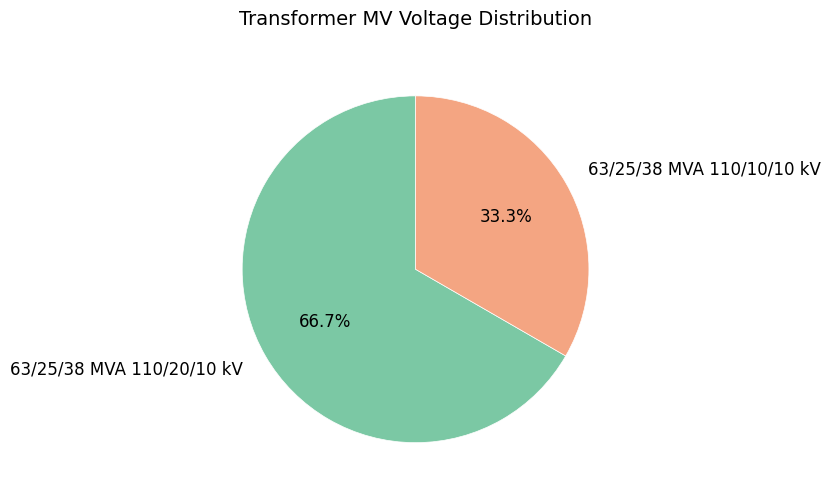

True or false: 63/25/38 MVA 110/20/10 kV accounts for 67% of the total.

True